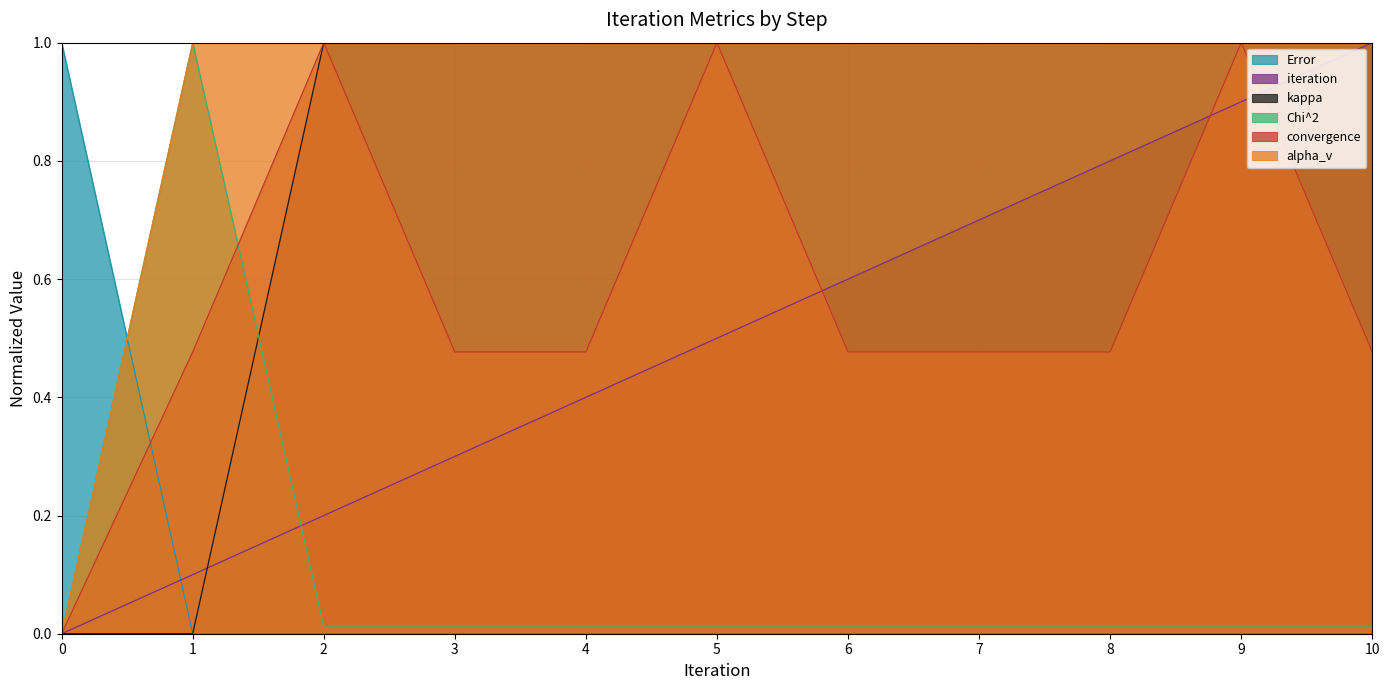

Rank the categories by Error value from highest to lowest.

0, 2, 5, 9, 1, 3, 4, 6, 7, 8, 10